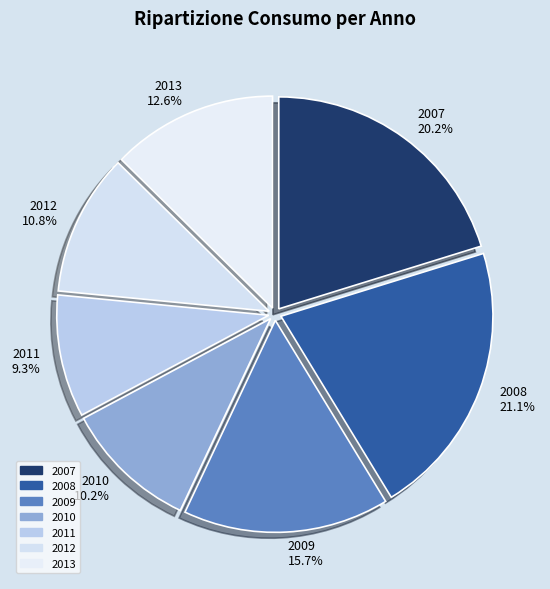

Combined, do 2011 and 2008 account for over 50%?

No